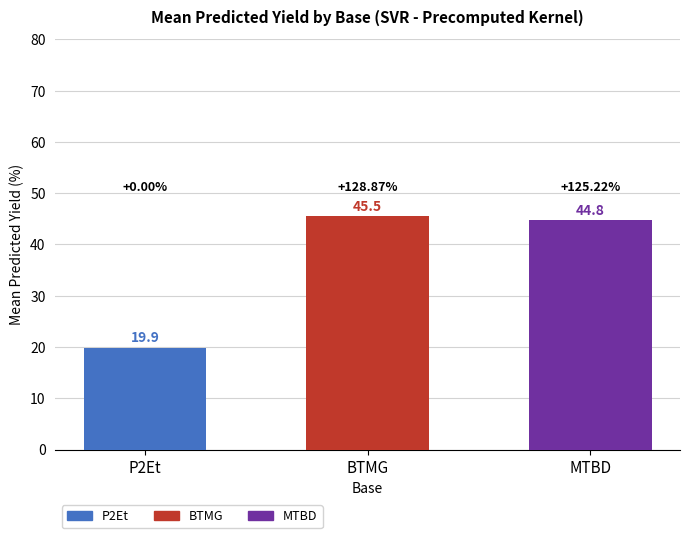

The value at BTMG is 18.8. True or false?

False